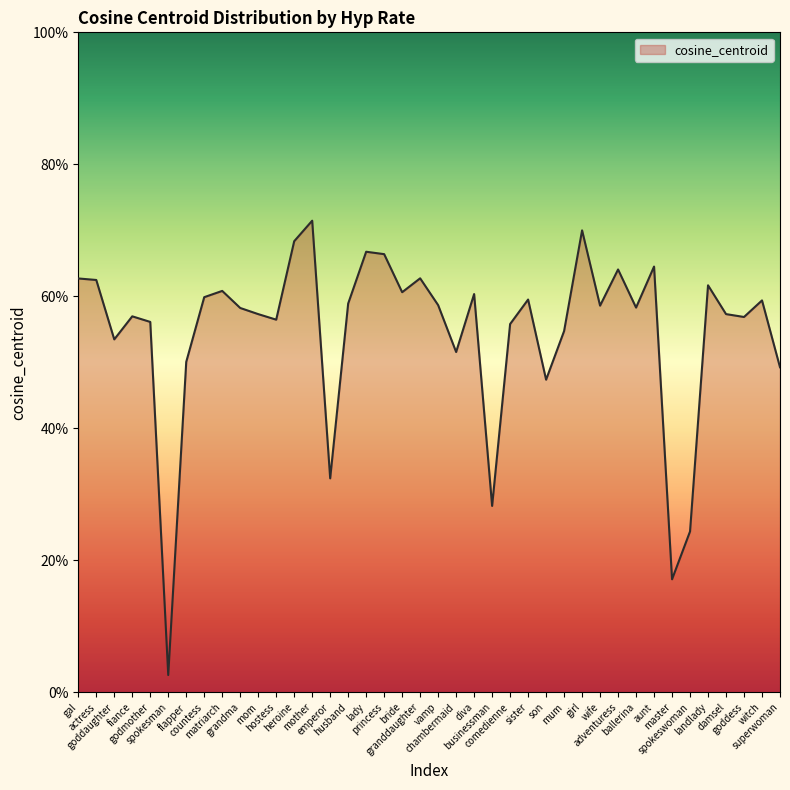

List the labels in order of value, largest first.

mother, girl, heroine, lady, princess, aunt, adventuress, granddaughter, gal, actress, landlady, matriarch, bride, diva, countess, sister, witch, husband, vamp, wife, ballerina, grandma, damsel, mom, fiance, goddess, hostess, godmother, comedienne, mum, goddaughter, chambermaid, flapper, superwoman, son, emperor, businessman, spokeswoman, master, spokesman